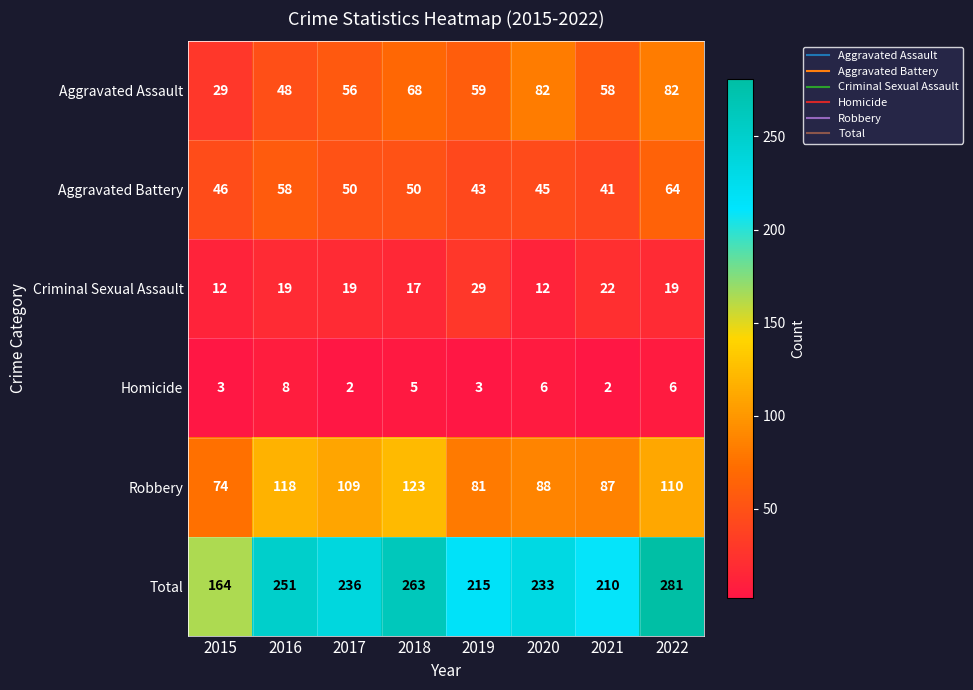

Which category has the highest value across all series?

2022